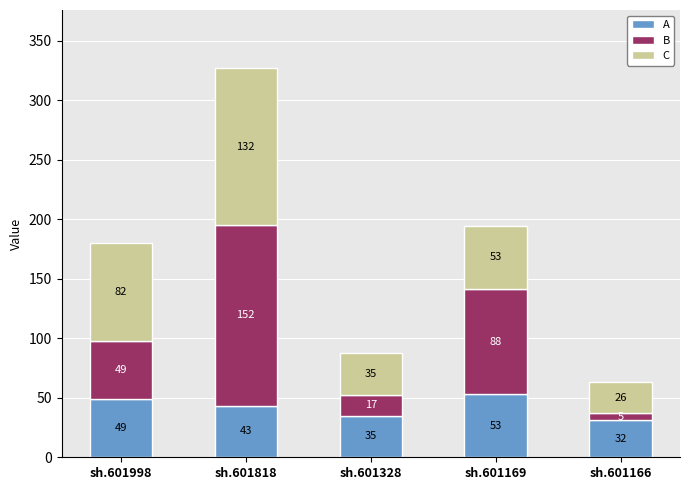

How many series are shown in this chart?

3